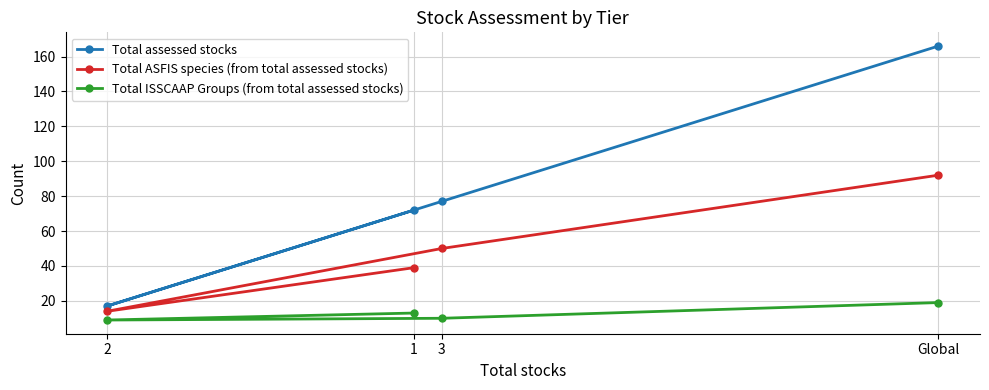

Reading left to right, what are all the values shown in this chart?

Total assessed stocks: 2=17	1=72	3=77	Global=166
Total ASFIS species (from total assessed stocks): 2=14	1=39	3=50	Global=92
Total ISSCAAP Groups (from total assessed stocks): 2=9	1=13	3=10	Global=19